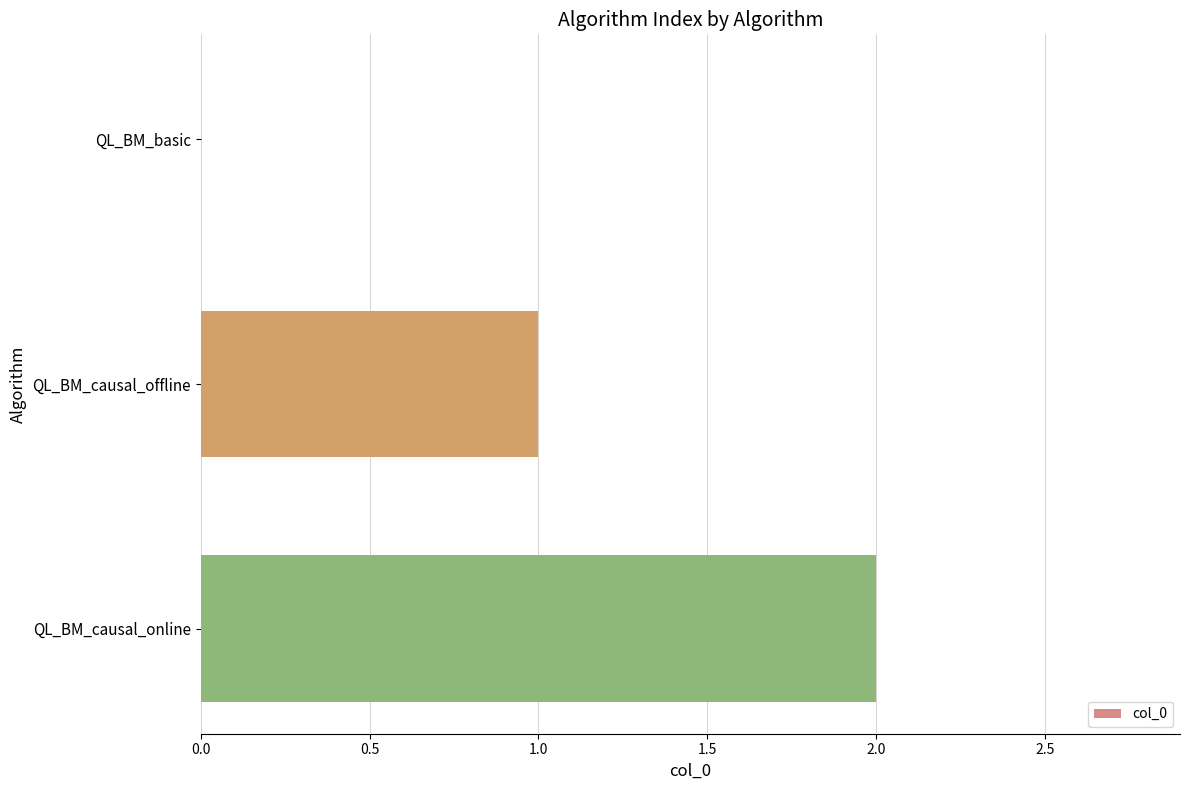

Does the chart contain stacked bars?

No